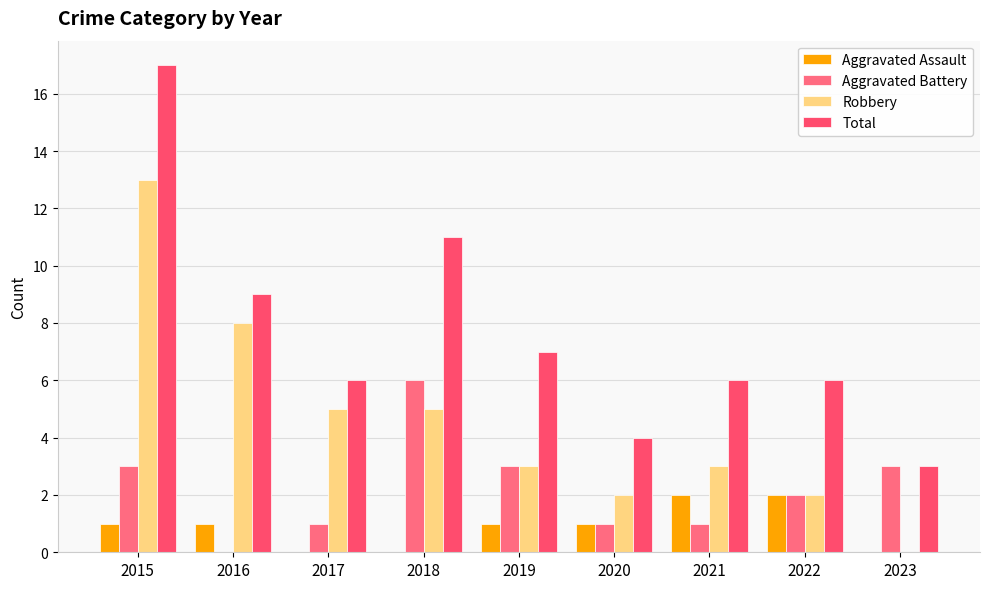

Is the value of Robbery at 2021 greater than the value of Aggravated Assault at 2017?

Yes